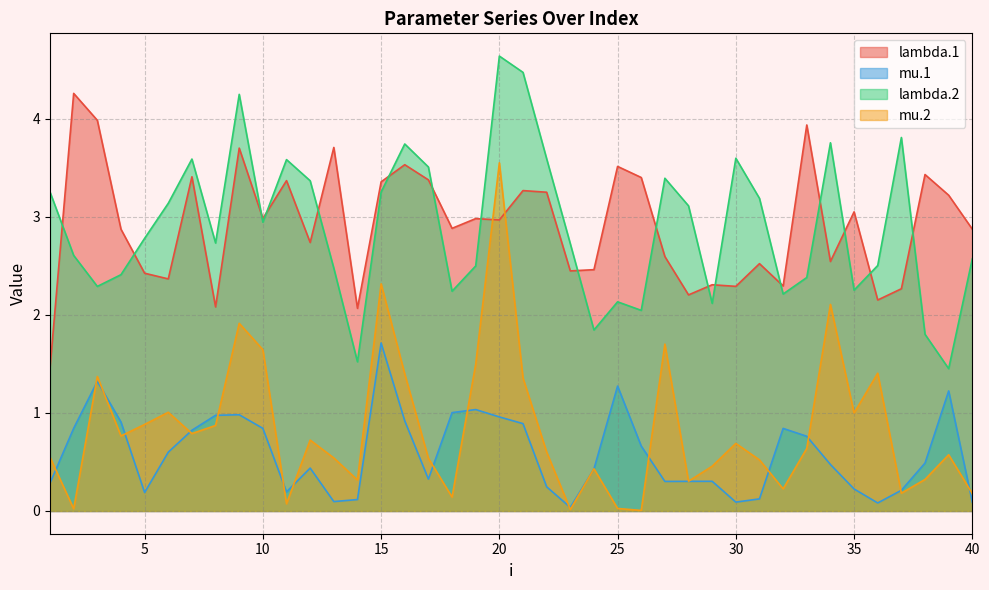

How many data points in lambda.1 are above 2?

39